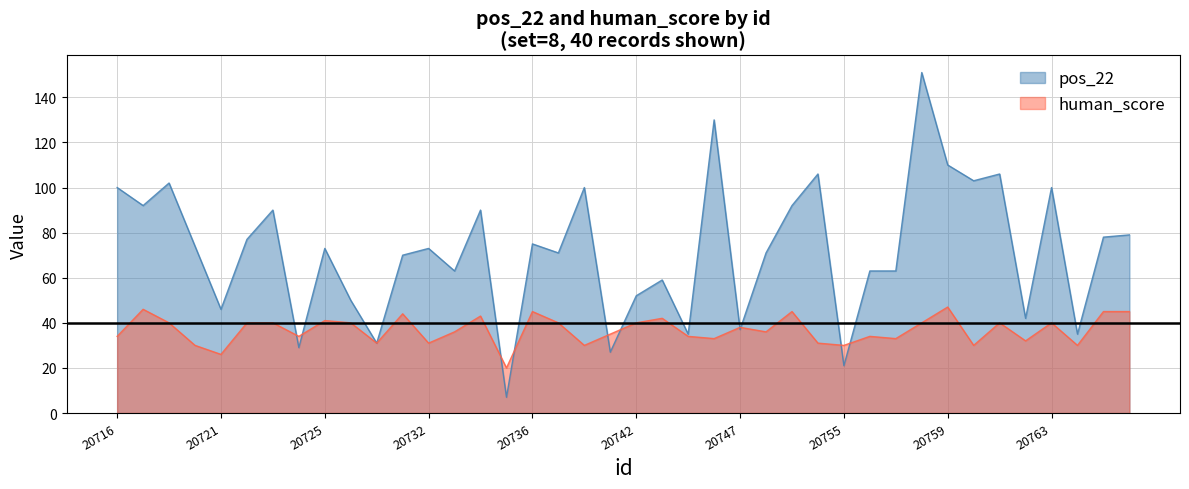

Which series has the largest total across all categories?

pos_22